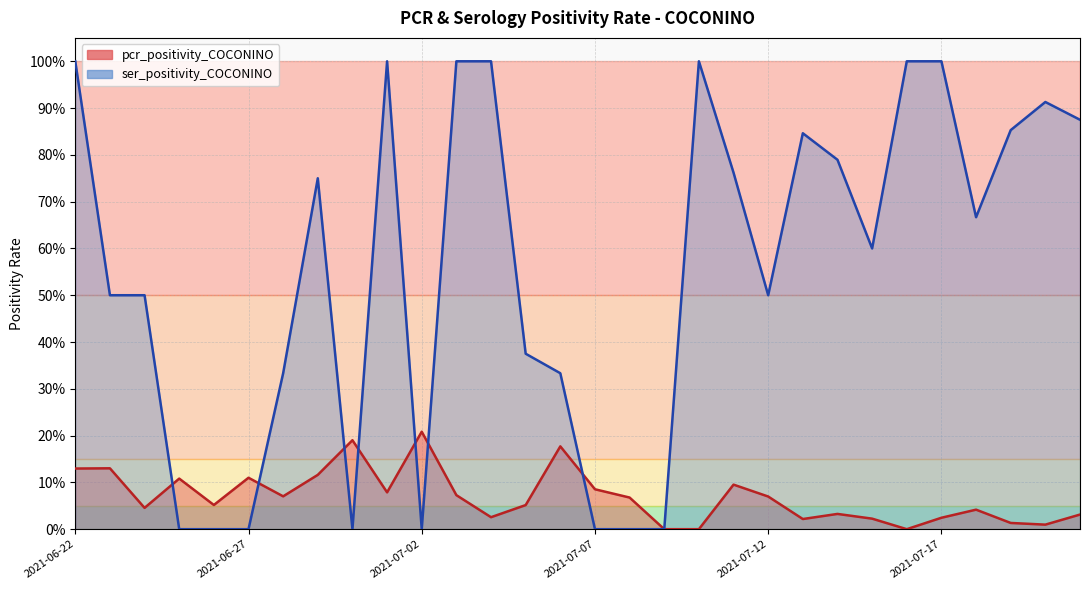

Between which two adjacent categories do ser_positivity_COCONINO and pcr_positivity_COCONINO first intersect?

2021-06-24 and 2021-06-25